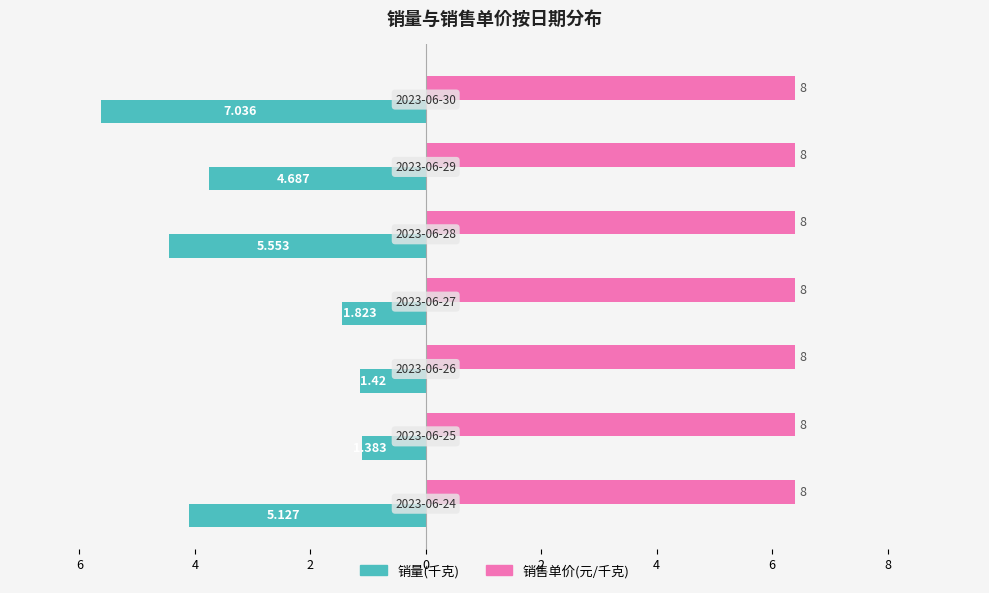

What are all the series names shown in the legend?

销量(千克), 销售单价(元/千克)